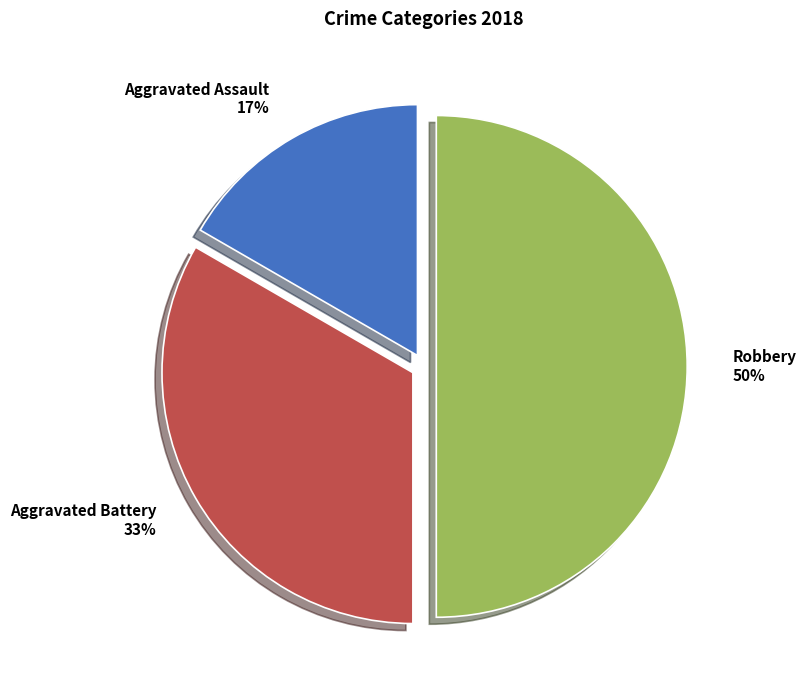

Between Aggravated Battery and Robbery, which is larger?

Robbery